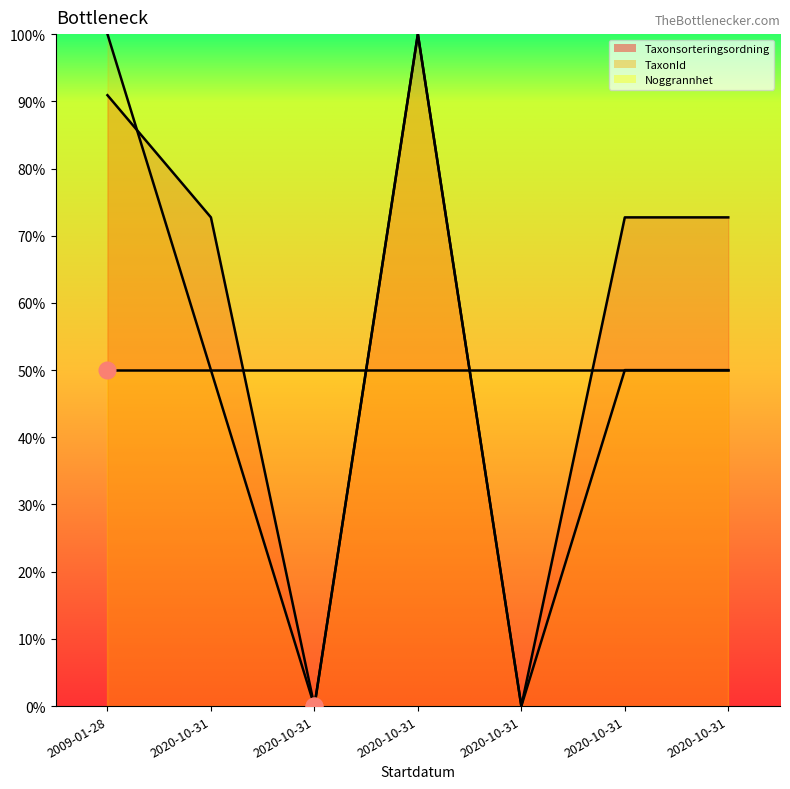

Does the chart have visible grid lines?

No